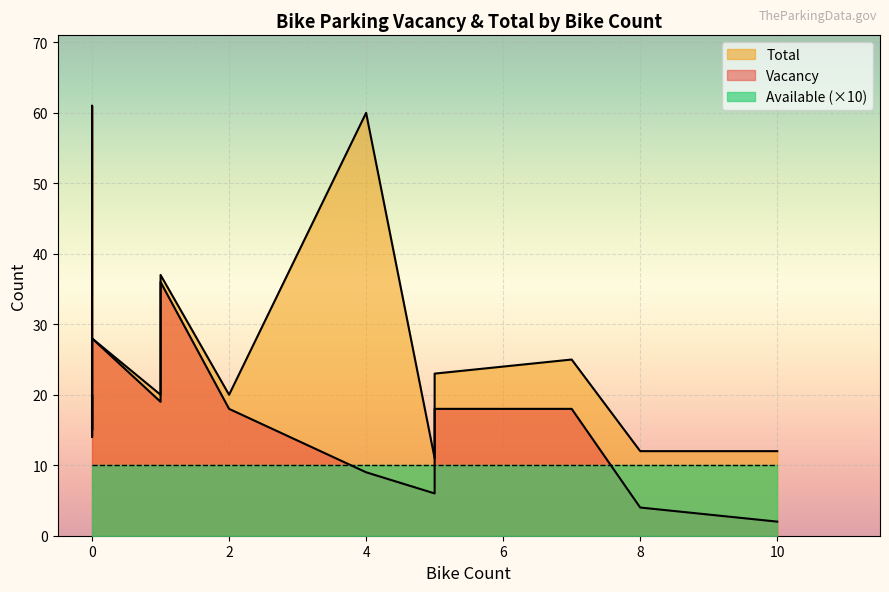

Does the chart display data point markers on the line(s)?

No